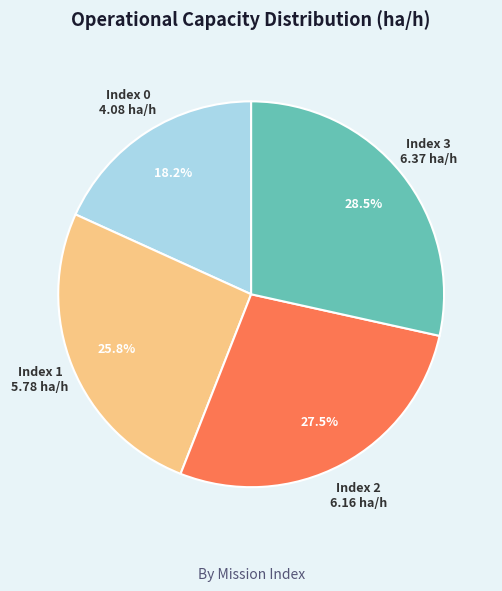

How much of the chart is everything except Index 0?

81.8%